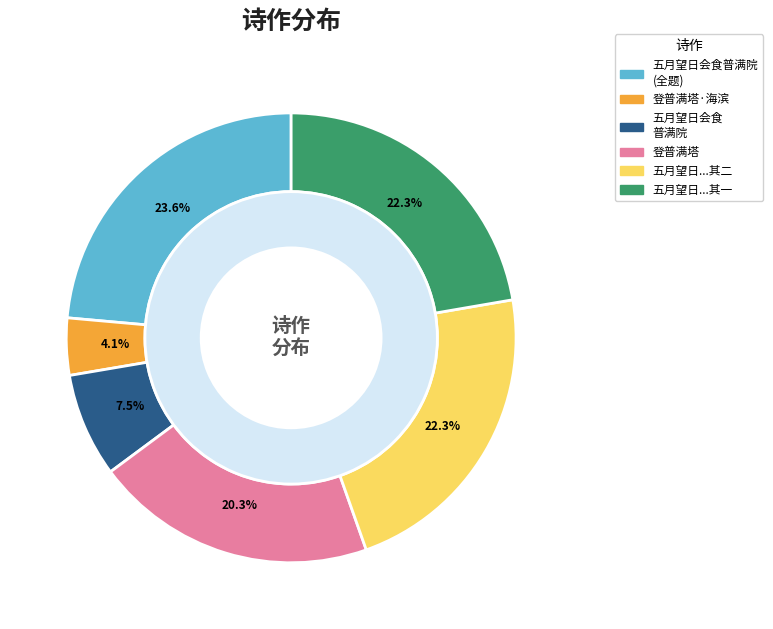

How many segments does this pie chart have?

6